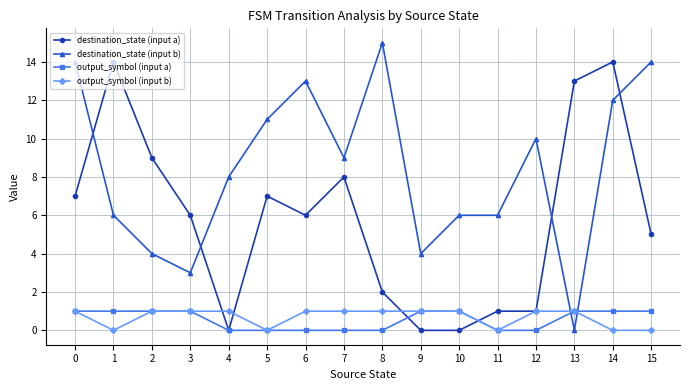

What is the spread (max minus min) of values at 14?

14